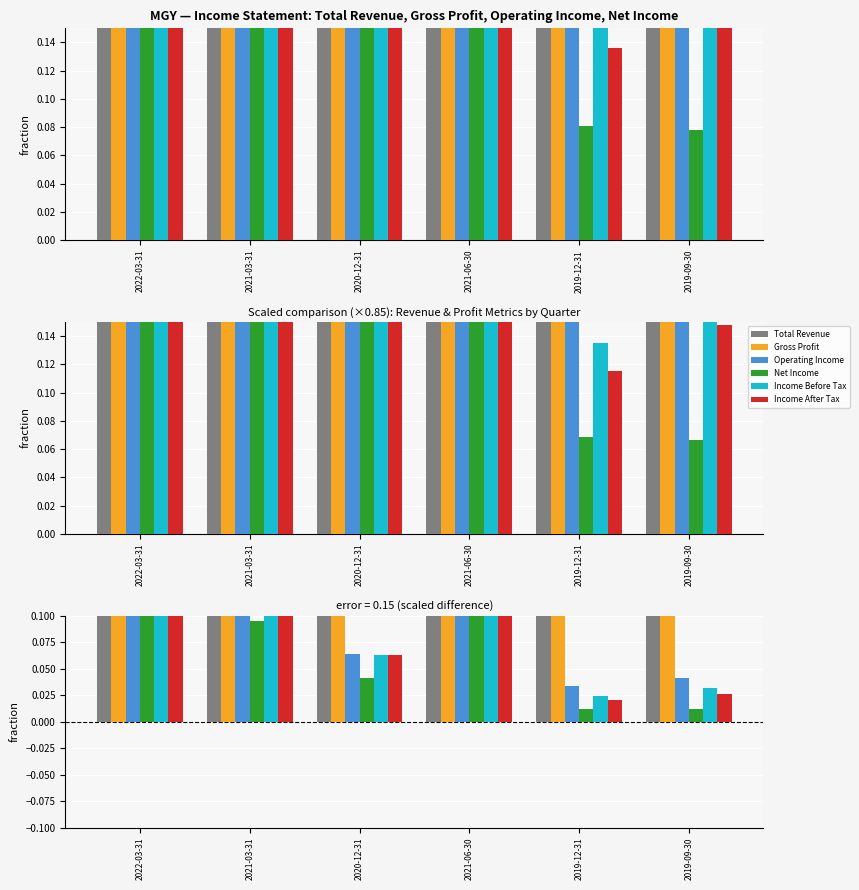

Rank the series at 2020-12-31 from highest to lowest value.

Total Revenue, Gross Profit, Operating Income, Income Before Tax, Income After Tax, Net Income